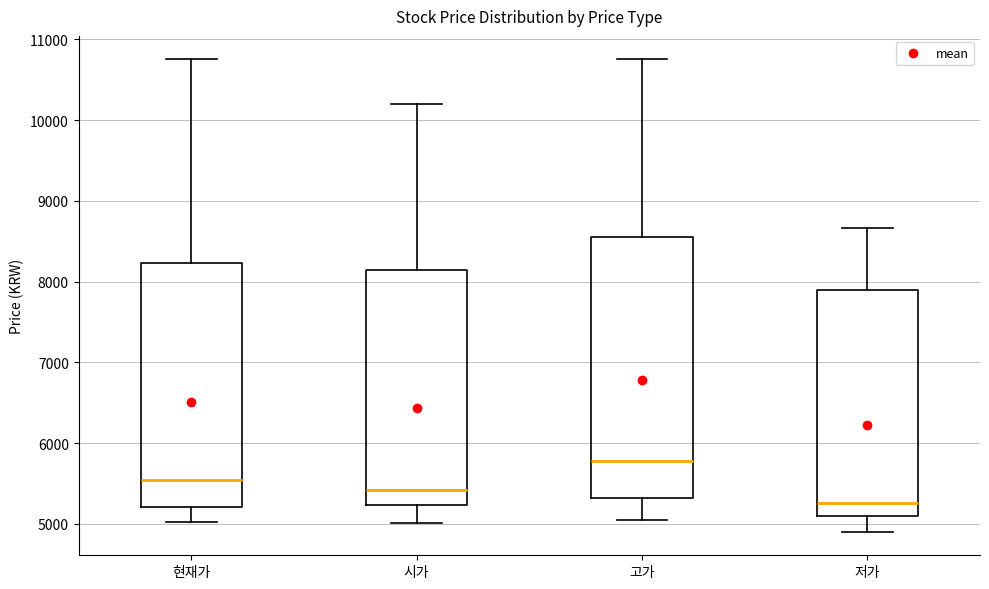

Reading left to right, read every box against the y-axis: the position of its median line, the range the box covers, and the ends of its whiskers. The values are not printed on the chart, so give them approximately, as read against the axis.

현재가: median 5500, box 5200 to 8200, whiskers 5000 to 10800
시가: median 5400, box 5200 to 8100, whiskers 5000 to 10200
고가: median 5800, box 5300 to 8600, whiskers 5100 to 10800
저가: median 5300, box 5100 to 7900, whiskers 4900 to 8700